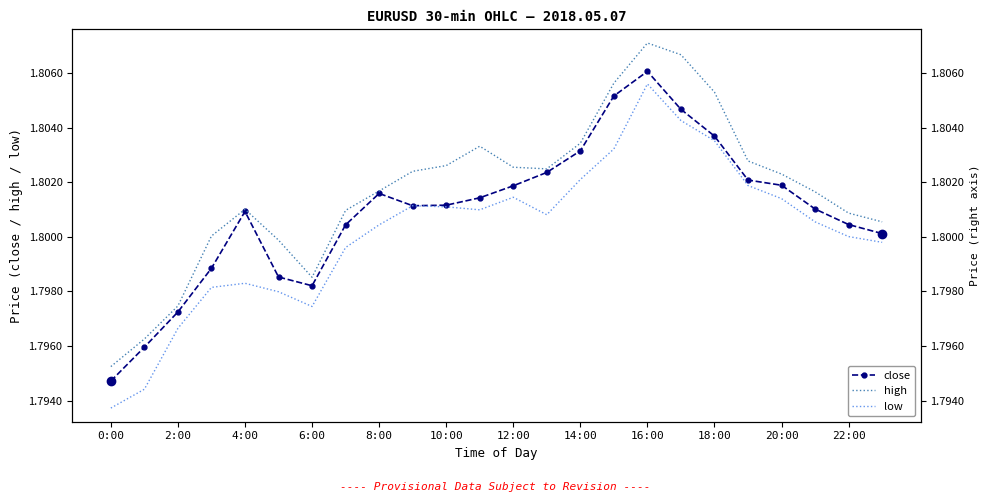

How many lines are shown in the chart?

3